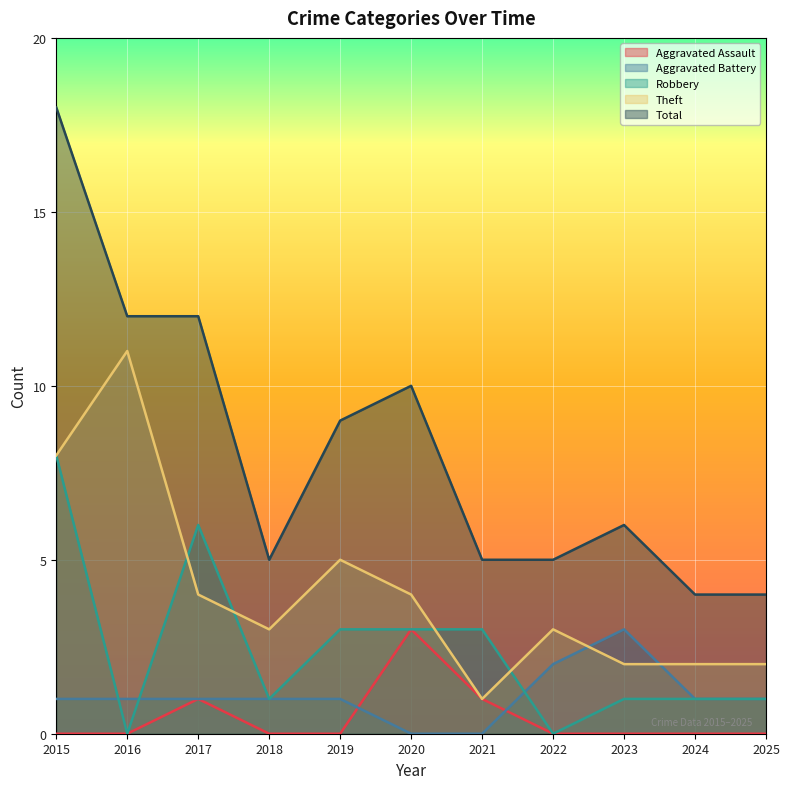

What is the sum of the Total values at 2025 and 2023?

10